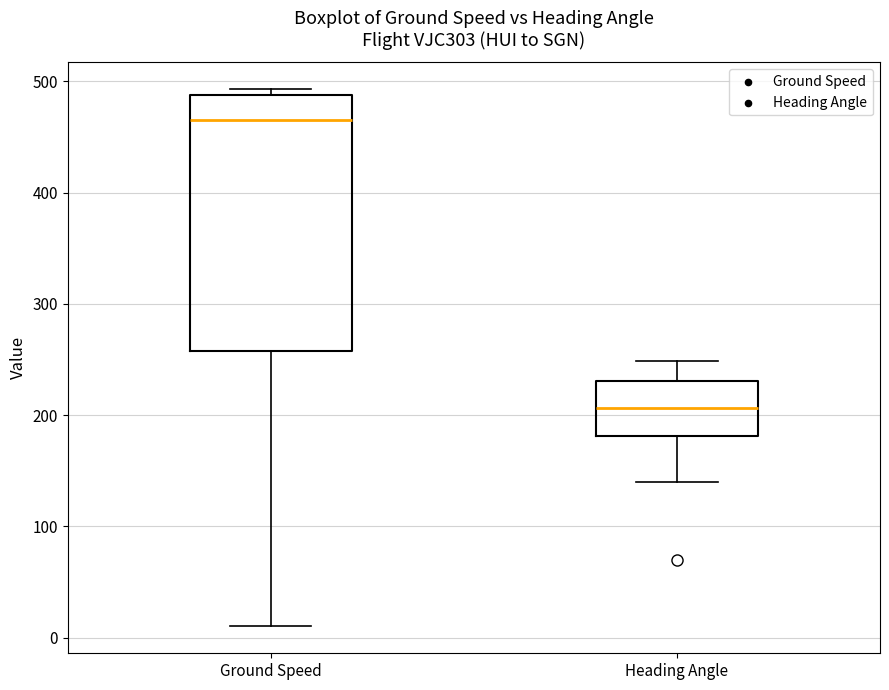

Reading left to right, read every box against the y-axis: the position of its median line, the range the box covers, and the ends of its whiskers. The values are not printed on the chart, so give them approximately, as read against the axis.

Ground Speed: median 470, box 260 to 490, whiskers 10 to 490 (just above the box's upper edge)
Heading Angle: median 210, box 180 to 230, whiskers 140 to 250